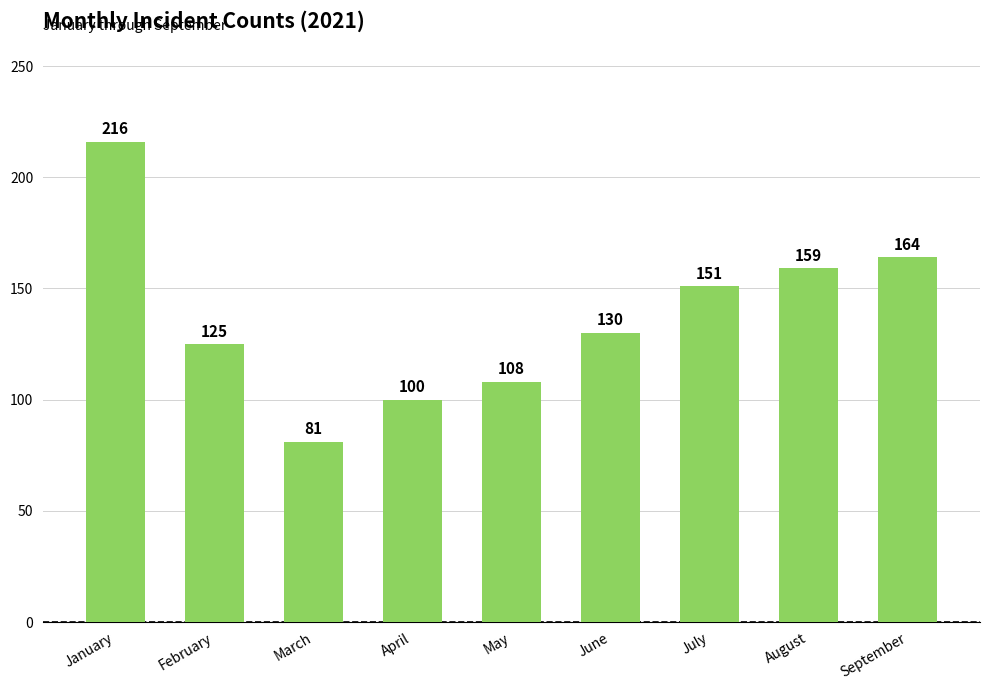

Which has a higher value, April or September?

September